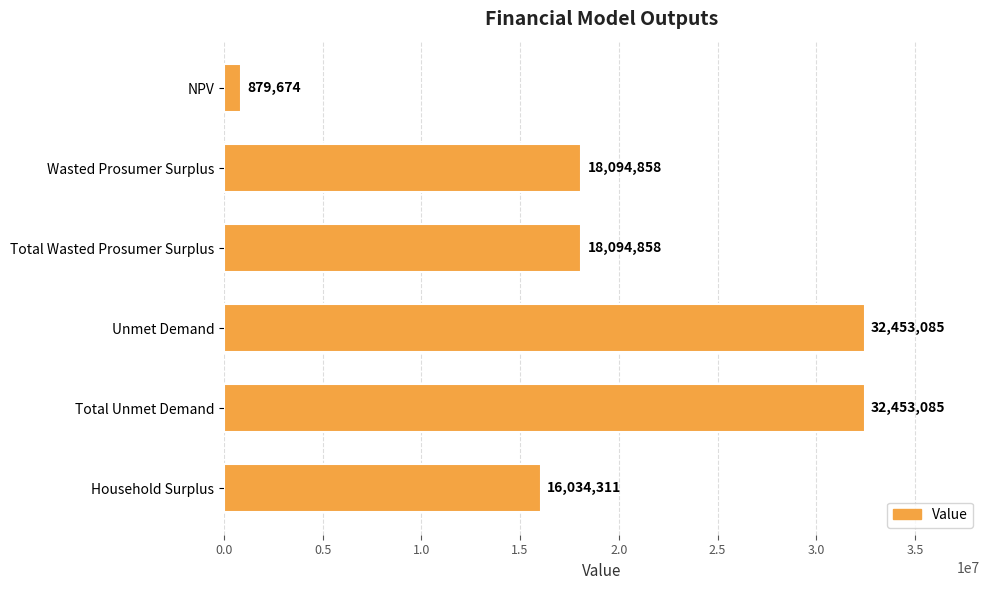

What is the sum of all values?

118009872.0